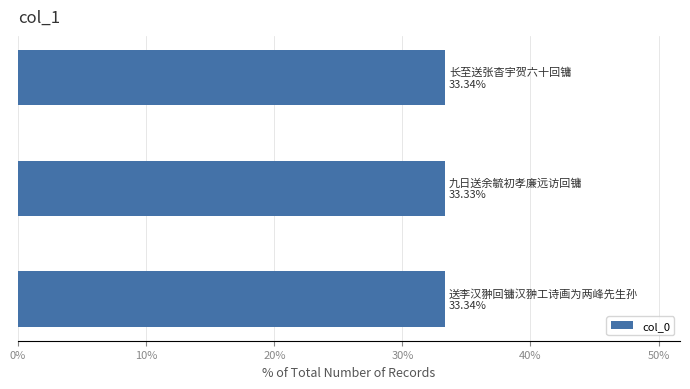

What is the maximum value shown in the chart?

33.3